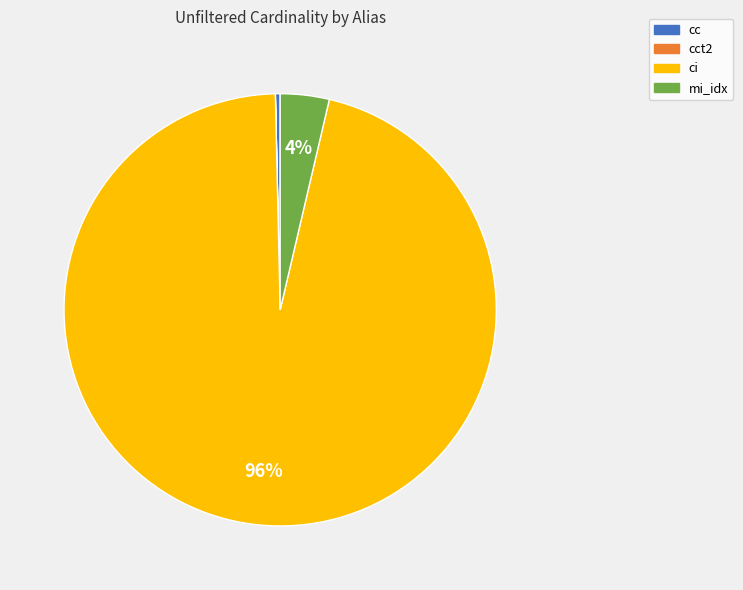

Is there any slice that represents more than half of the pie?

Yes